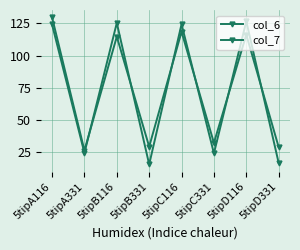

Does the chart have visible grid lines?

Yes